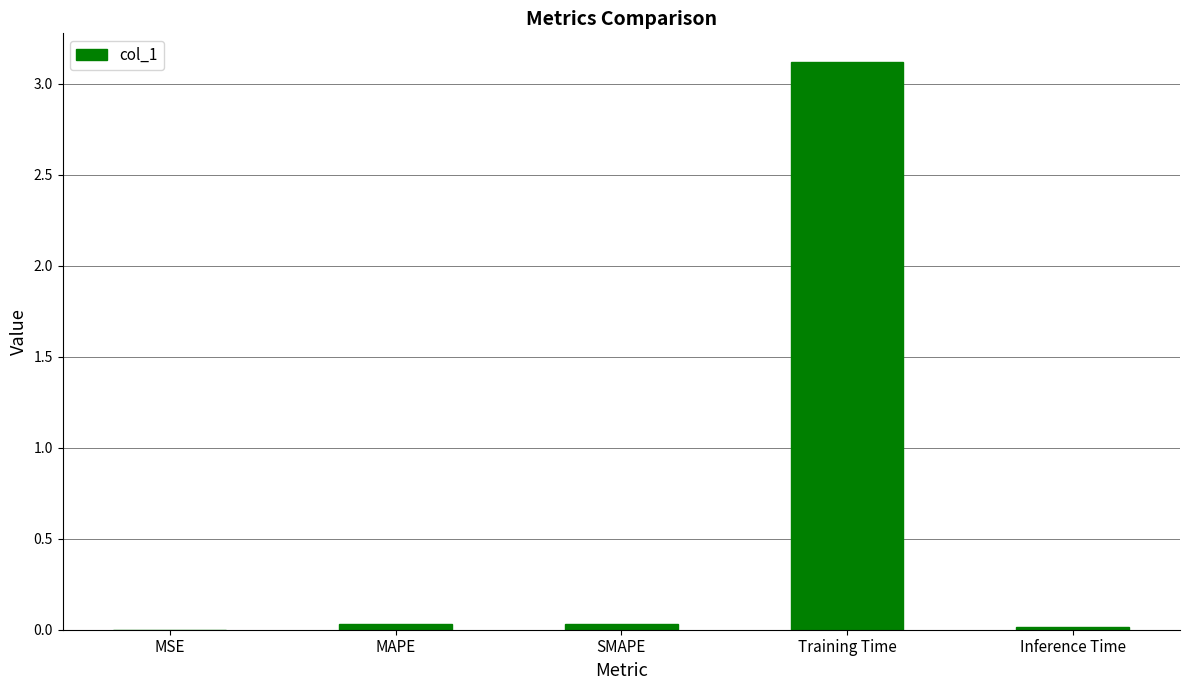

True or false: the data shows 0.0 at SMAPE.

True